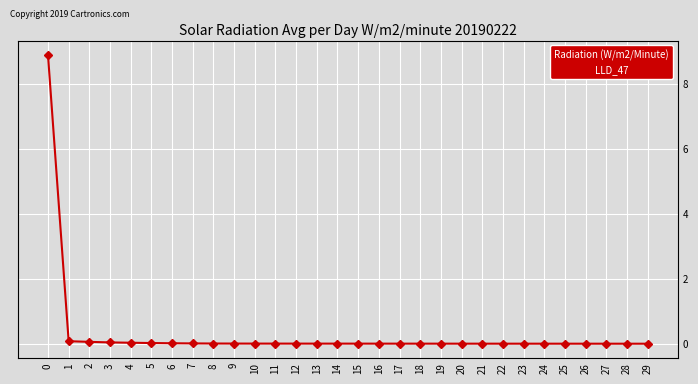

What is the difference between the maximum and second lowest values?

8.9